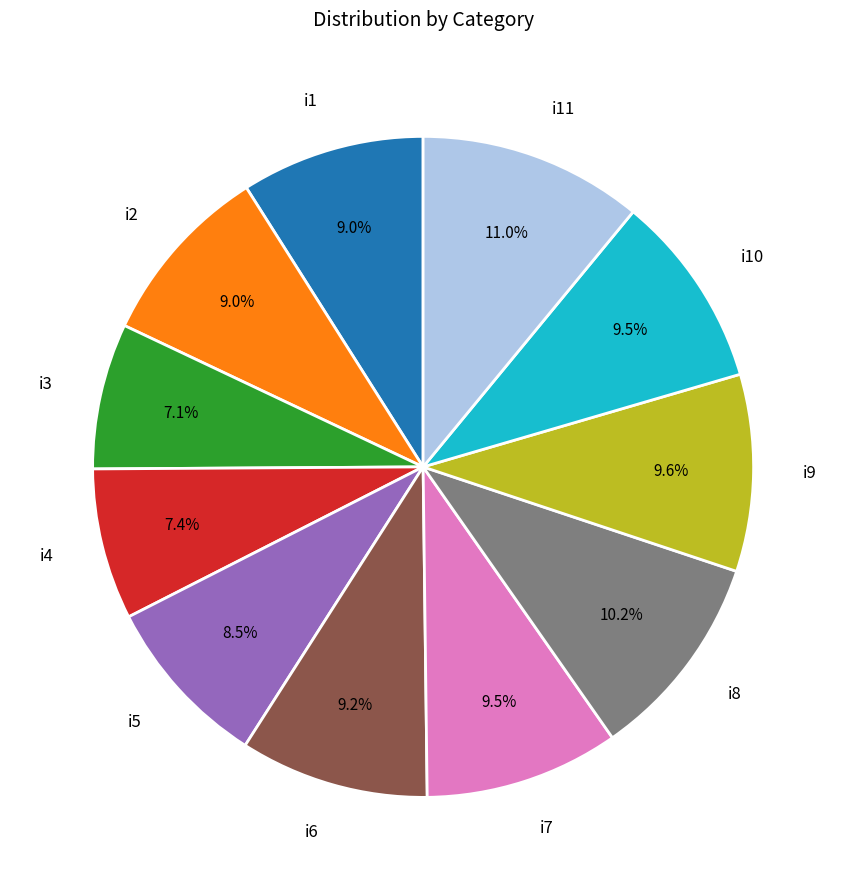

Is i10 the majority of the pie?

No